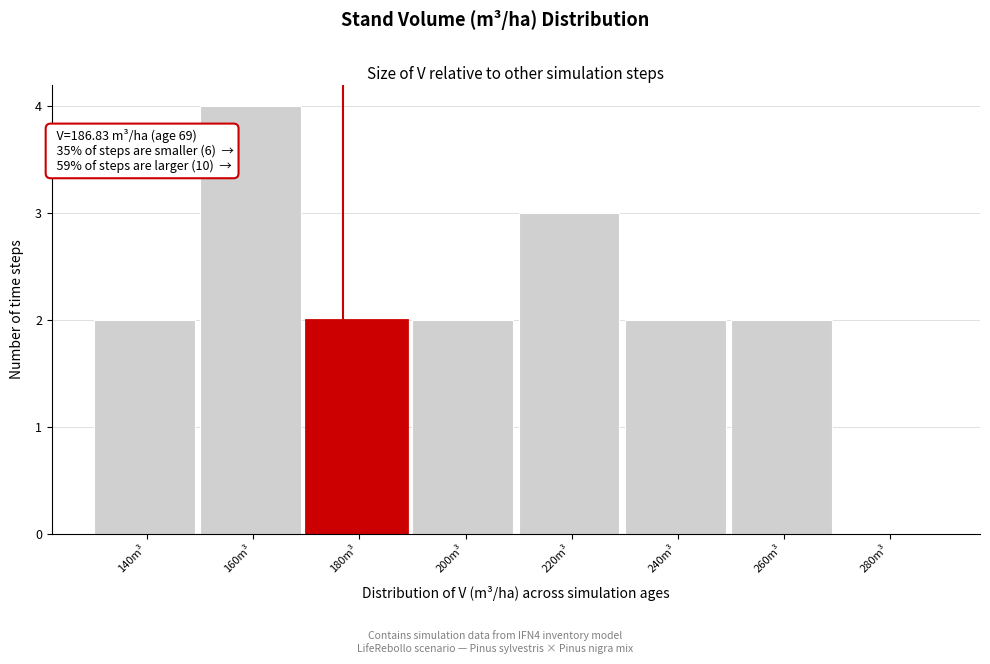

Reading left to right, extract all data points from this chart.

140m³=2	160m³=4	180m³=2	200m³=2	220m³=3	240m³=2	260m³=2	280m³=0